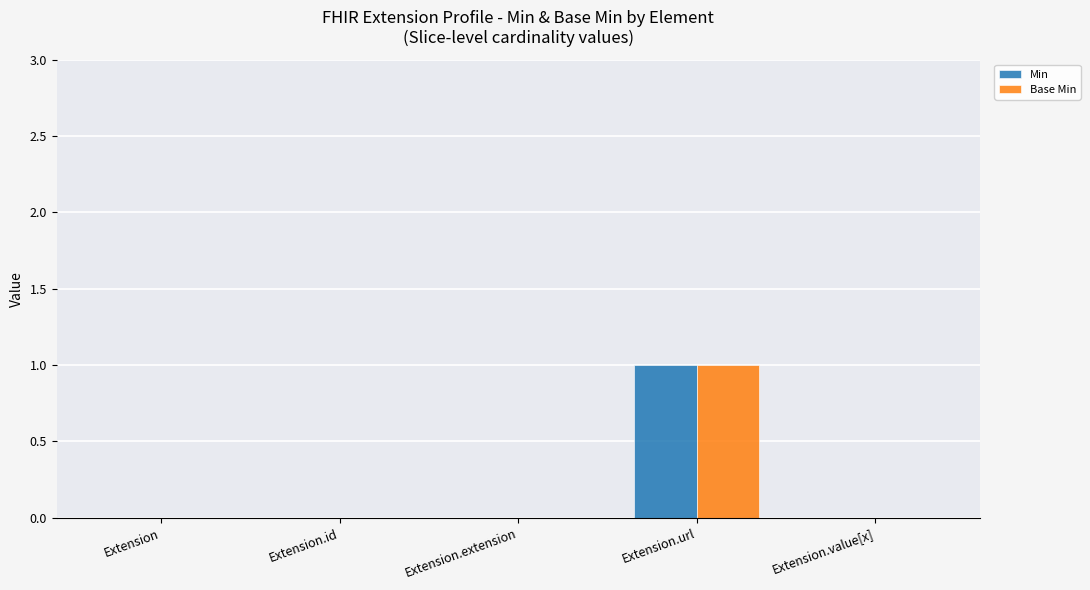

Is the value of Base Min at Extension.url greater than the value of Min at Extension?

Yes